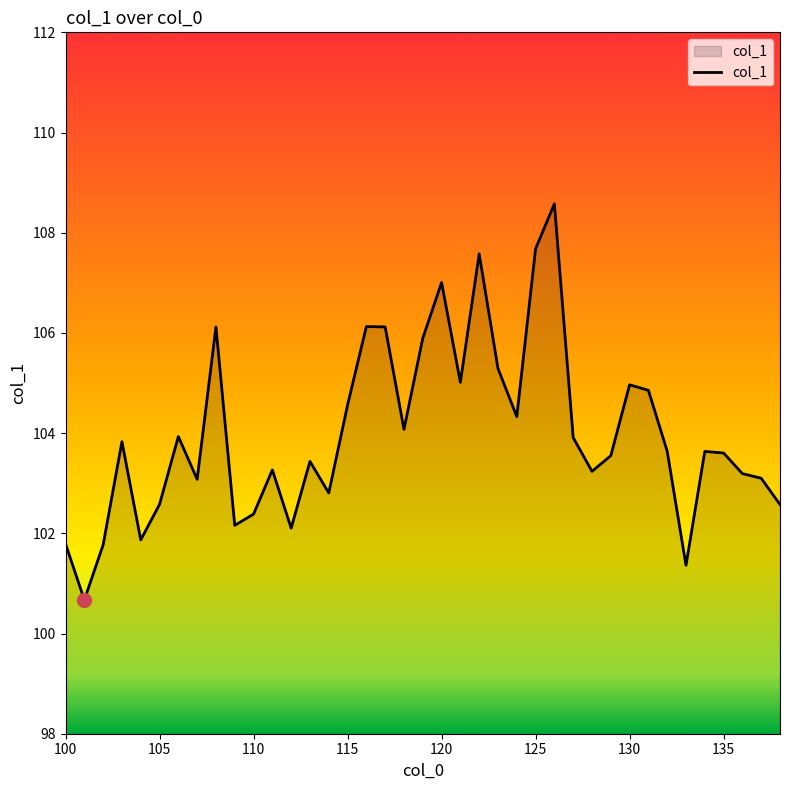

What is the smallest value displayed?

100.7